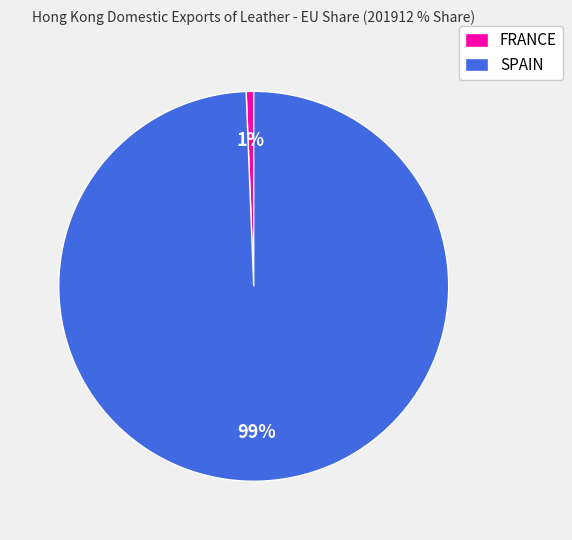

To the nearest percent, what percentage of the pie is FRANCE?

1%